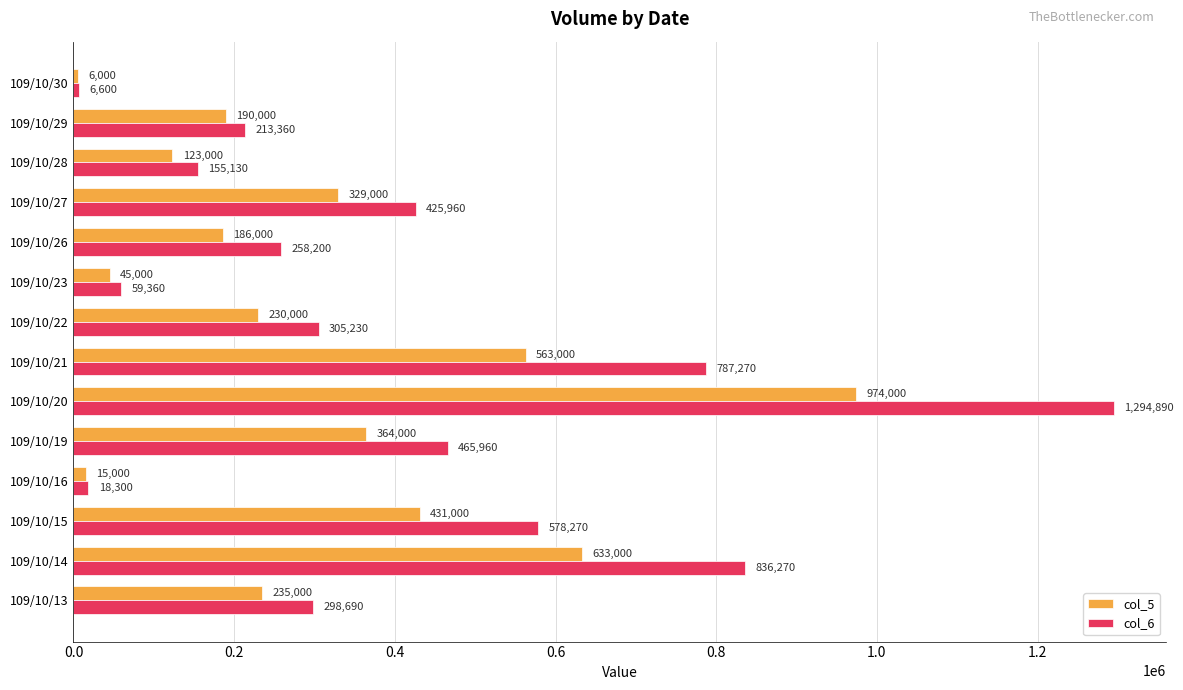

List the series in order of their overall mean, highest first.

col_6, col_5